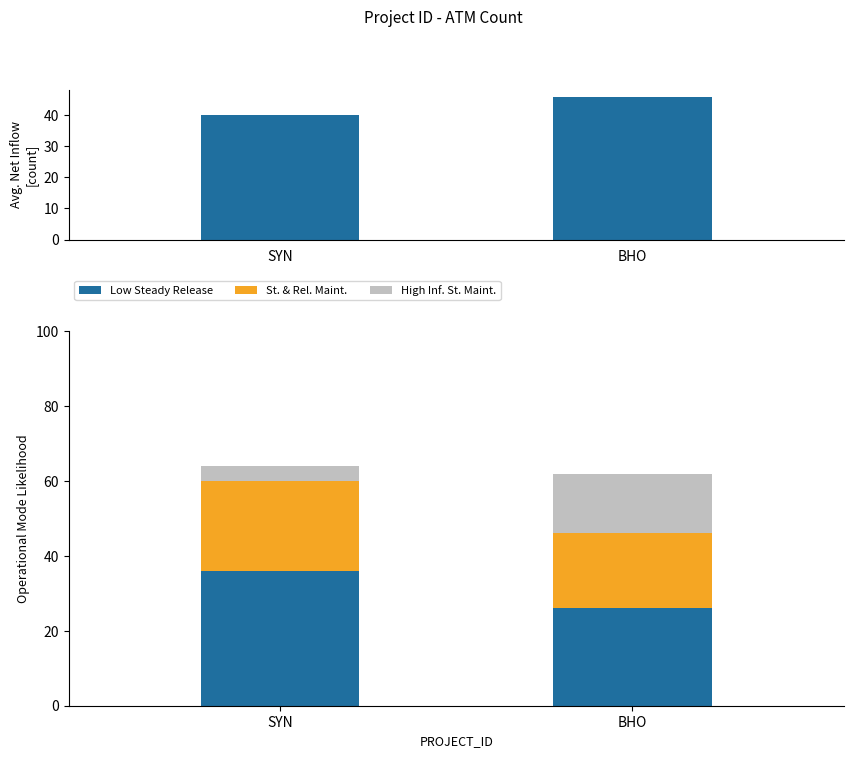

How many categories are shown in the chart?

2